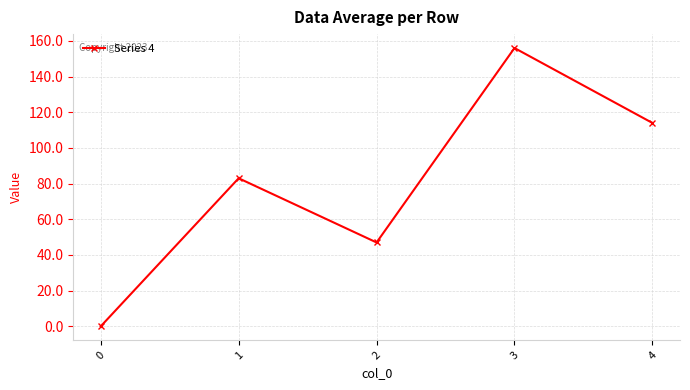

What is the difference between the maximum and minimum values?

156